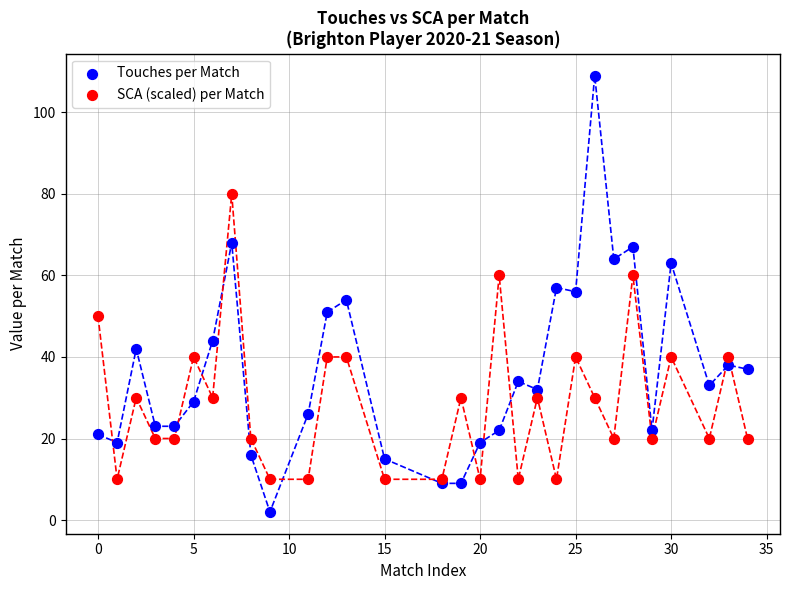

What is the X range (max minus min) for the scatter plot?

34